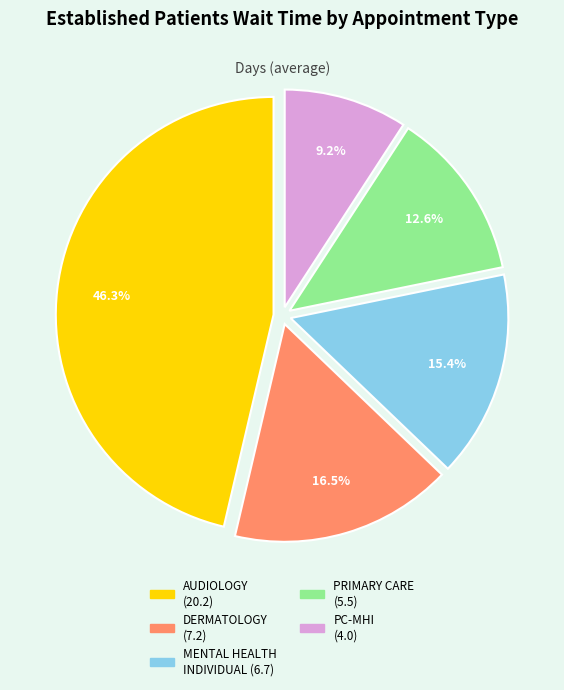

Does any single category account for the majority?

No